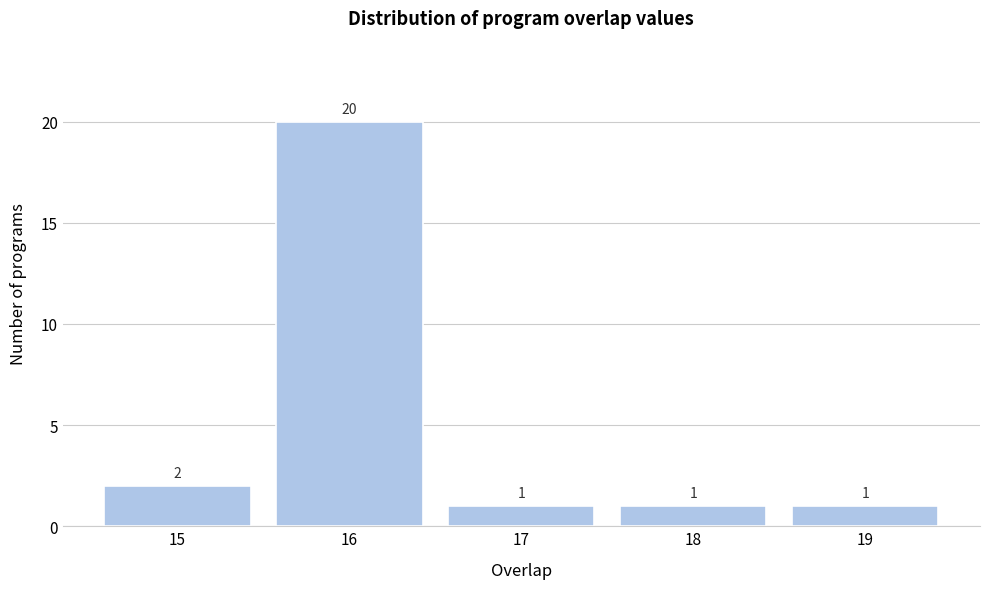

Which range on the x-axis has the tallest bar?

15.5 to 16.5